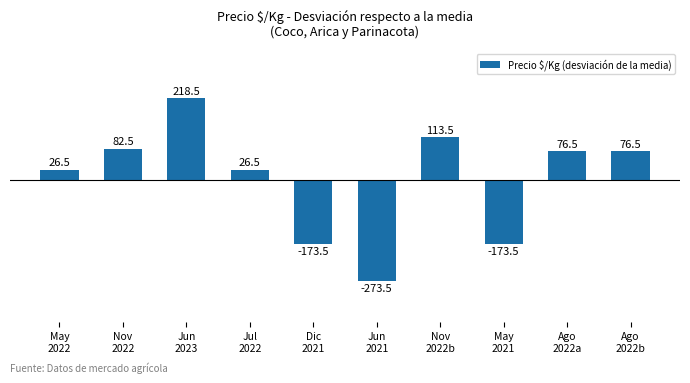

What is the value of the 10th bar from the left?

76.5